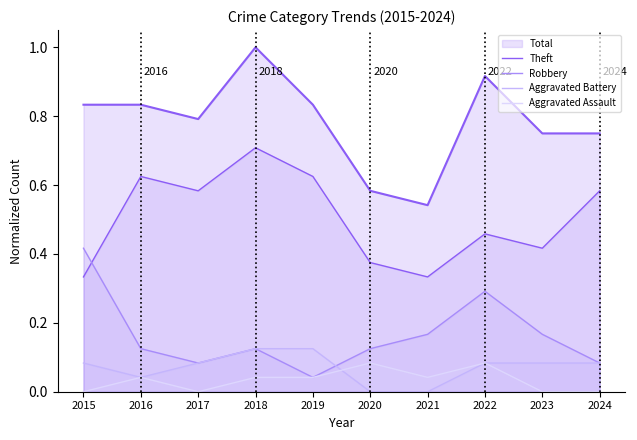

What is the spread (max minus min) of values at 2024?

0.6